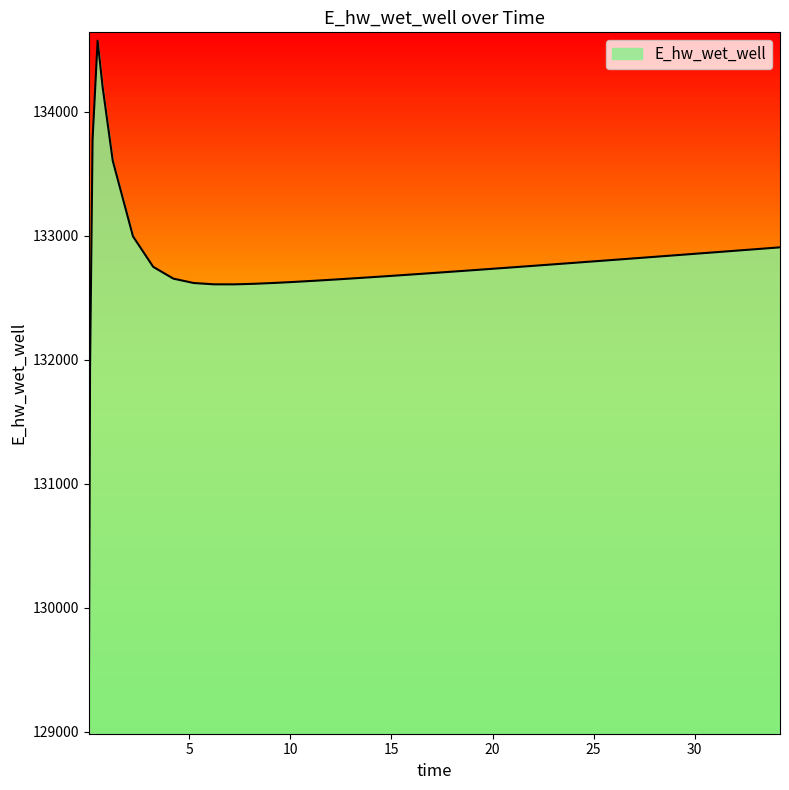

What is the difference between the maximum and minimum values?

5524.0